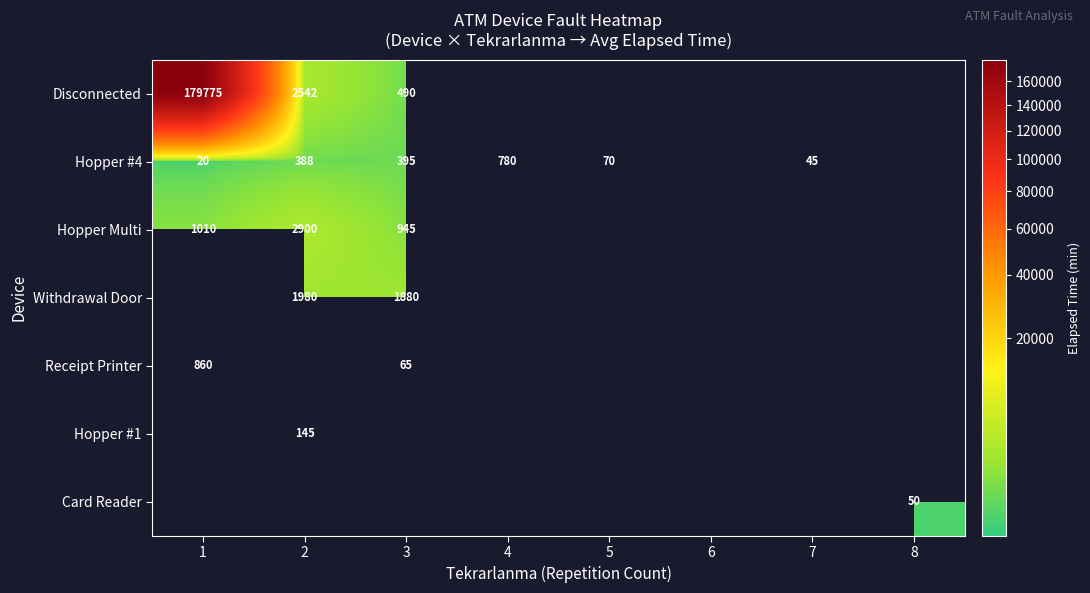

Is the value of Disconnected at 1 greater than the value of Hopper #1 at 2?

Yes